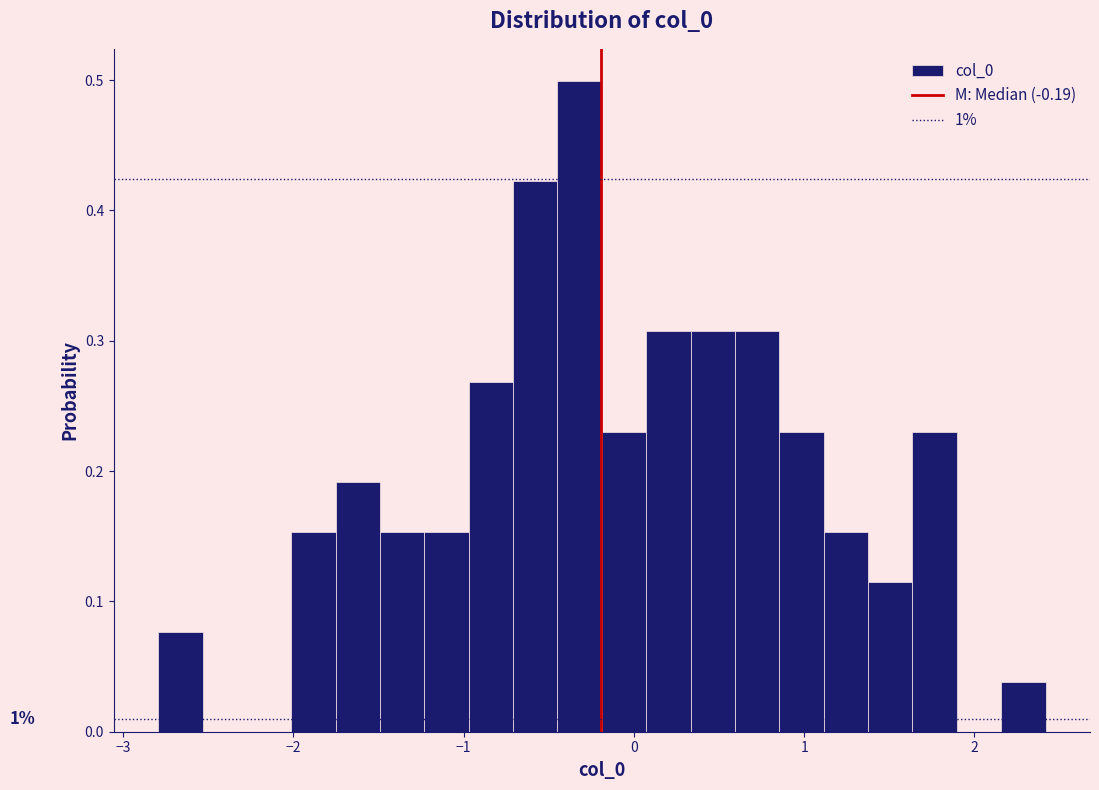

Read against the x-axis, roughly where is the centre of the tallest bar?

-0.3